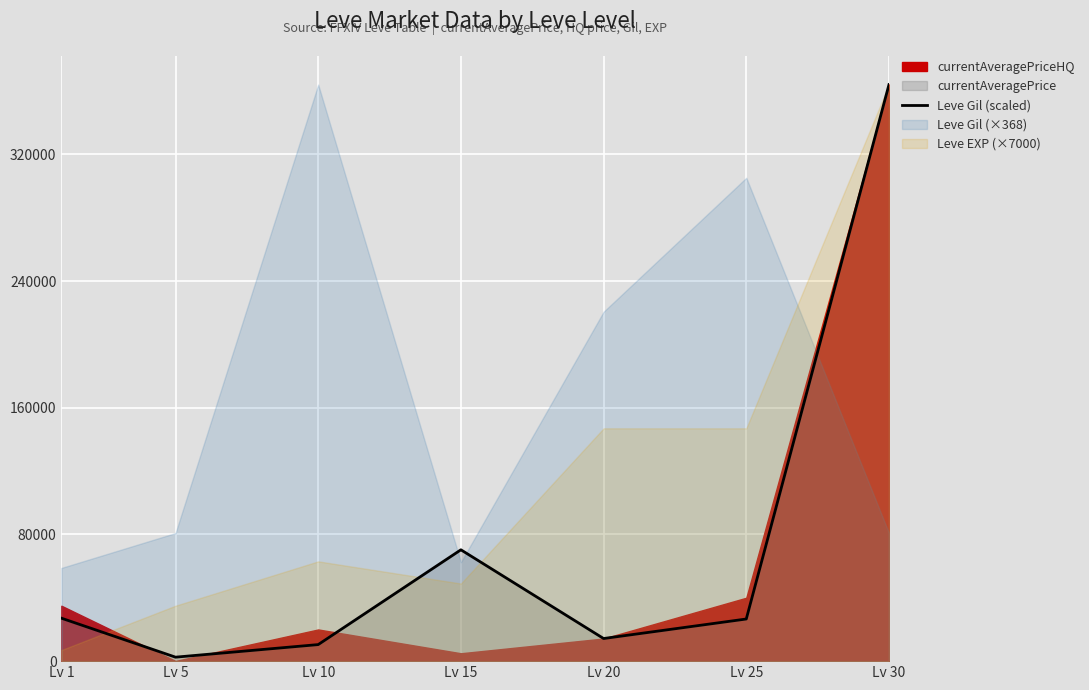

How many lines are shown in the chart?

1